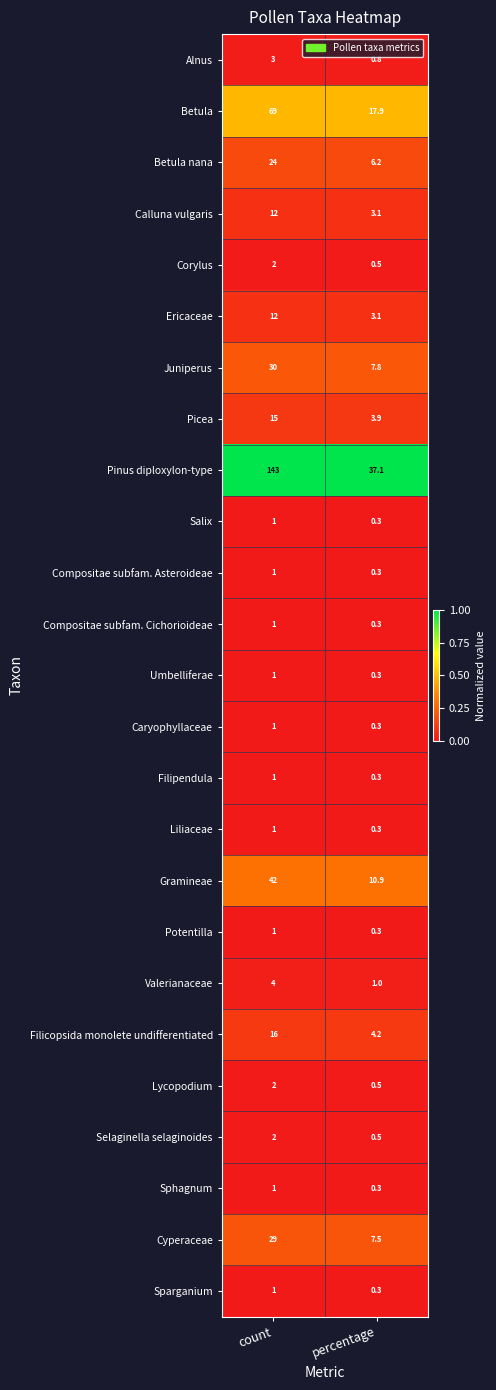

At how many categories does at least one series exceed 0?

2